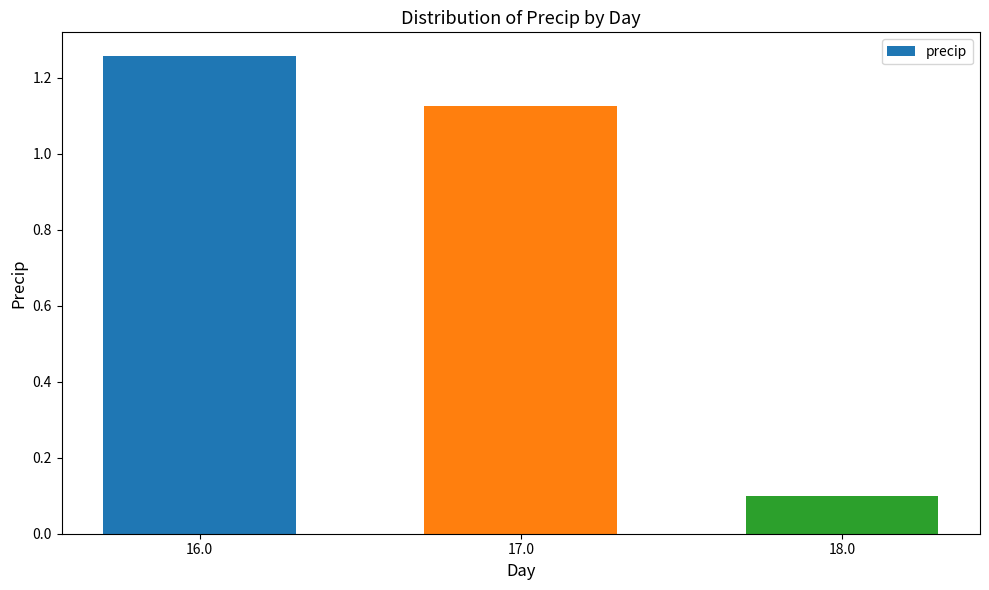

Which label corresponds to the largest value in the chart?

16.0